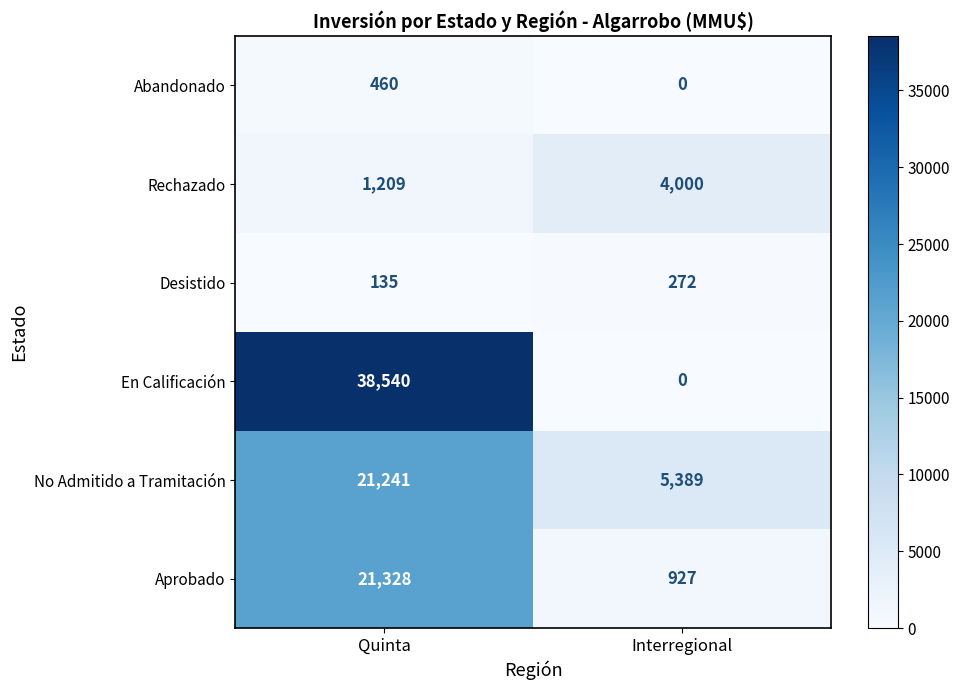

What is the sum of the Rechazado values at Interregional and Quinta?

5209